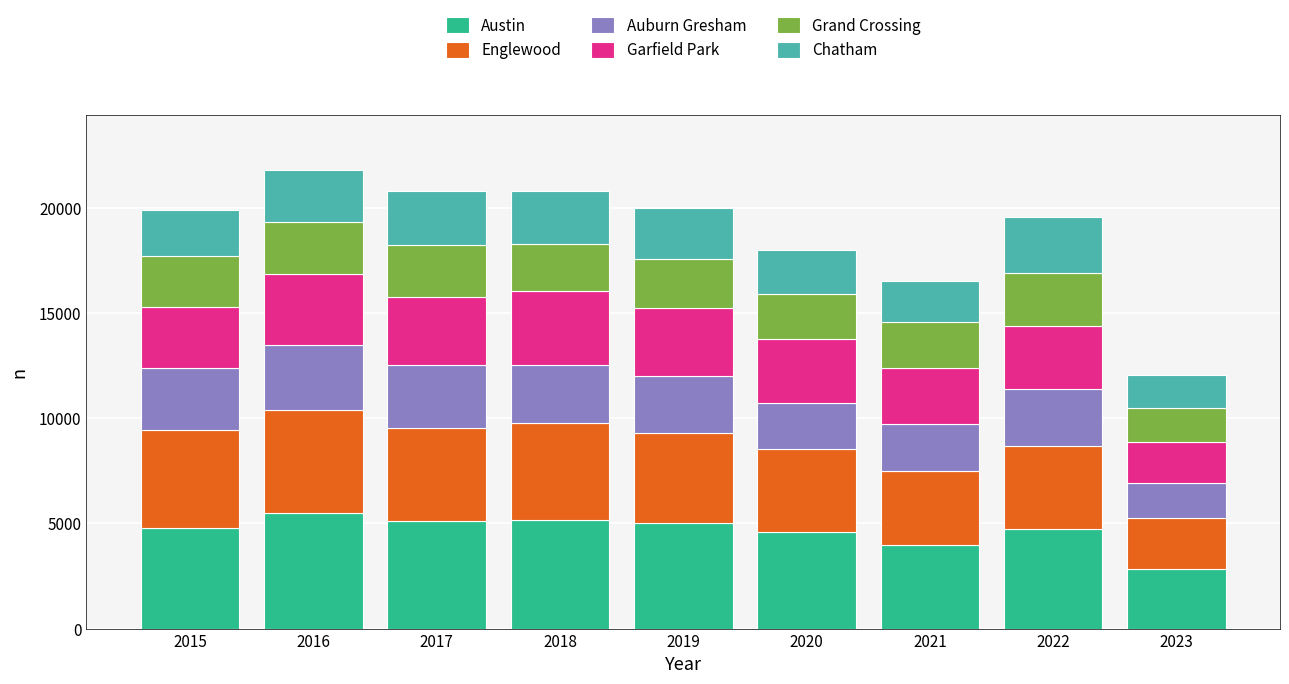

What is the difference between the maximum and second lowest values in the Austin series?

1511